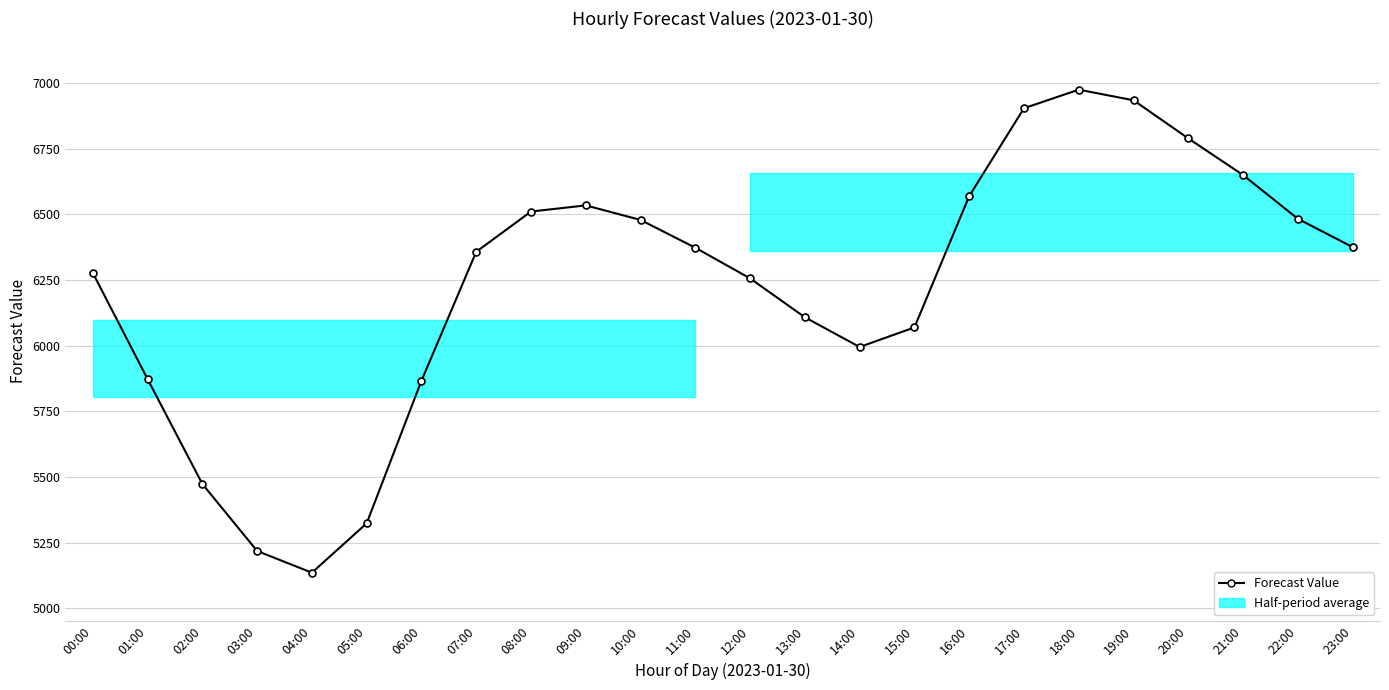

Is this an area chart (filled region under the line)?

No